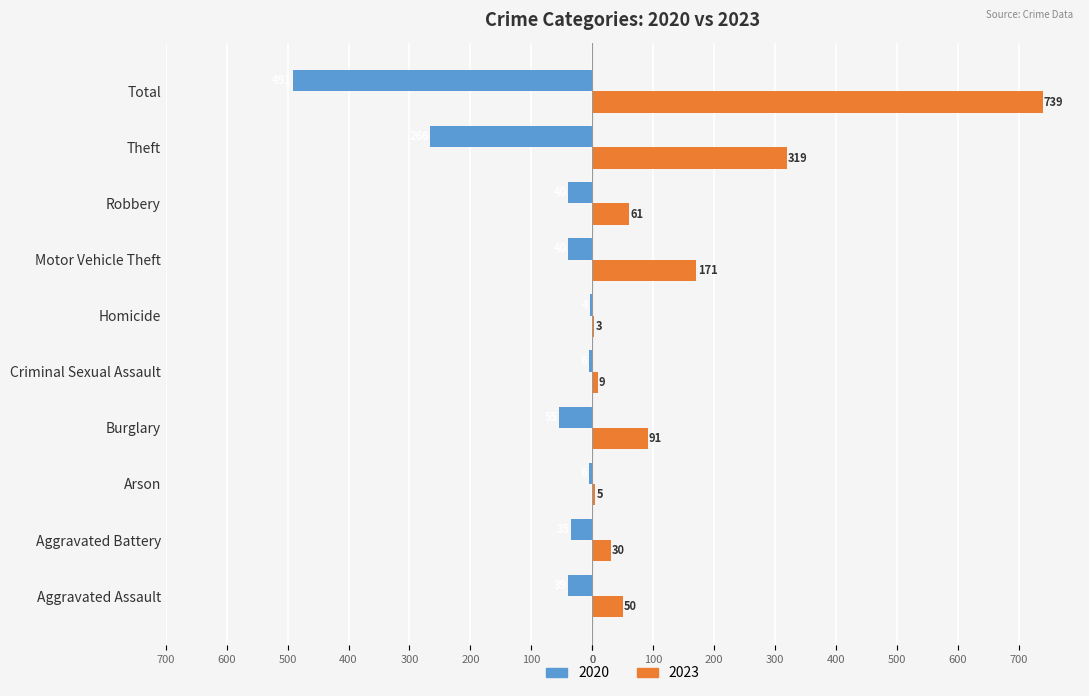

Reading left to right, list all the values displayed in this chart.

2020: Aggravated Assault=-39	Aggravated Battery=-35	Arson=-6	Burglary=-55	Criminal Sexual Assault=-6	Homicide=-4	Motor Vehicle Theft=-40	Robbery=-40	Theft=-266	Total=-491
2023: Aggravated Assault=50	Aggravated Battery=30	Arson=5	Burglary=91	Criminal Sexual Assault=9	Homicide=3	Motor Vehicle Theft=171	Robbery=61	Theft=319	Total=739